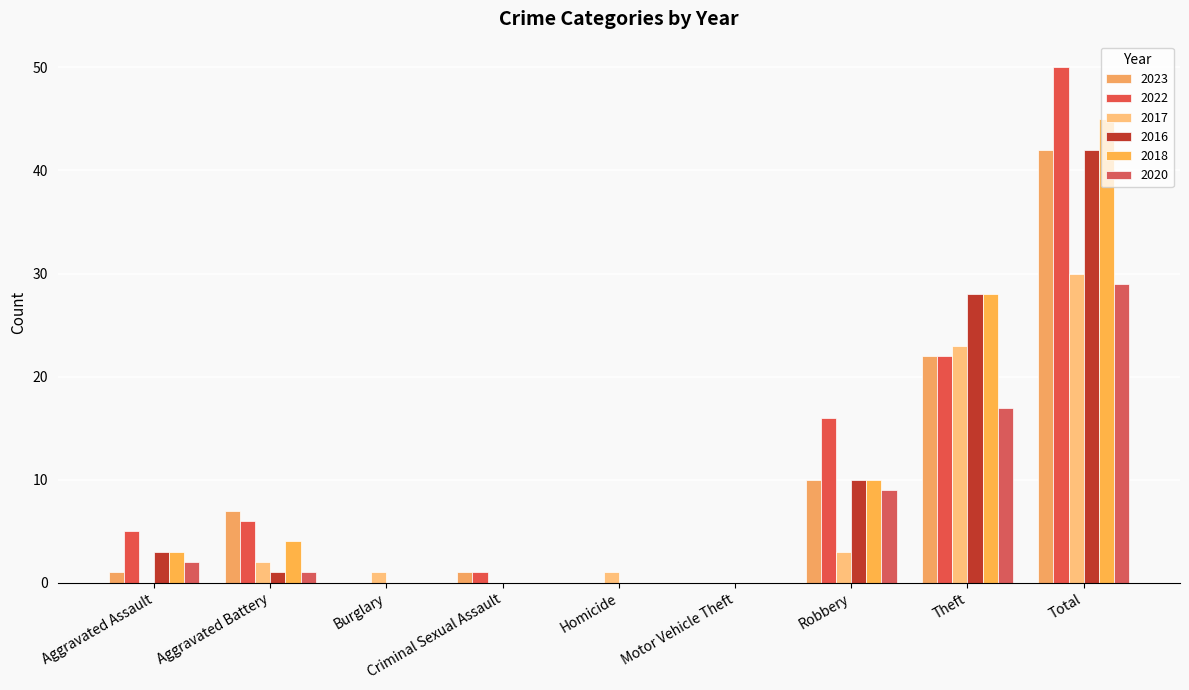

Reading left to right, extract all data points from this chart.

2023: 1	7	0	1	0	0	10	22	42
2022: 5	6	0	1	0	0	16	22	50
2017: 0	2	1	0	1	0	3	23	30
2016: 3	1	0	0	0	0	10	28	42
2018: 3	4	0	0	0	0	10	28	45
2020: 2	1	0	0	0	0	9	17	29